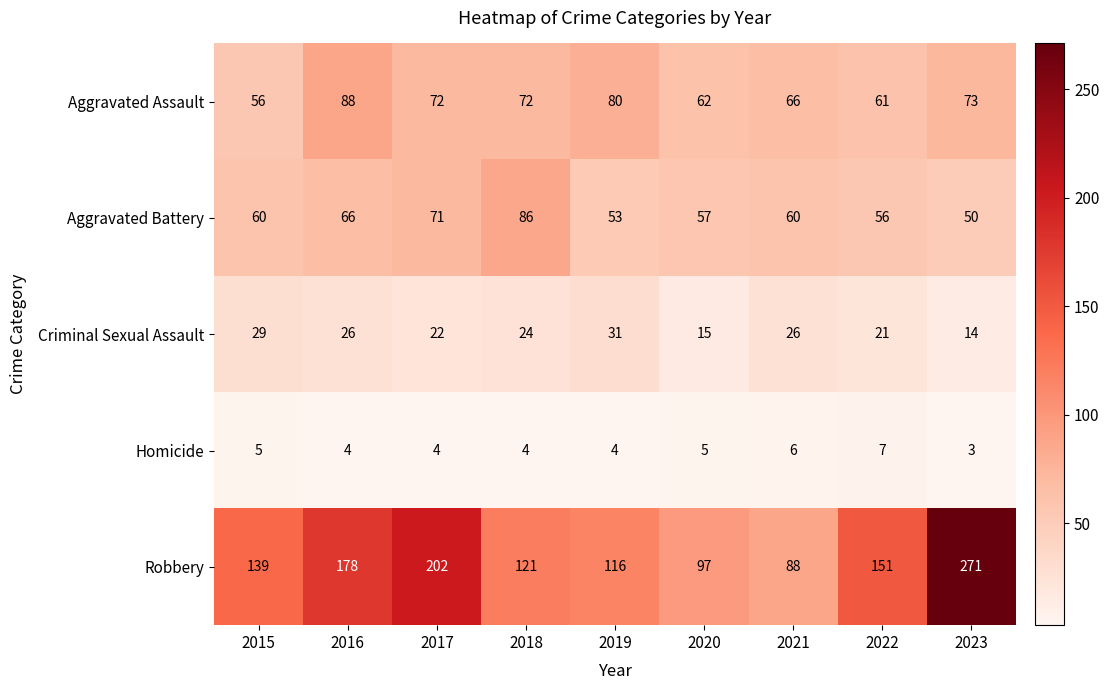

Which label corresponds to the smallest value in the chart?

2023